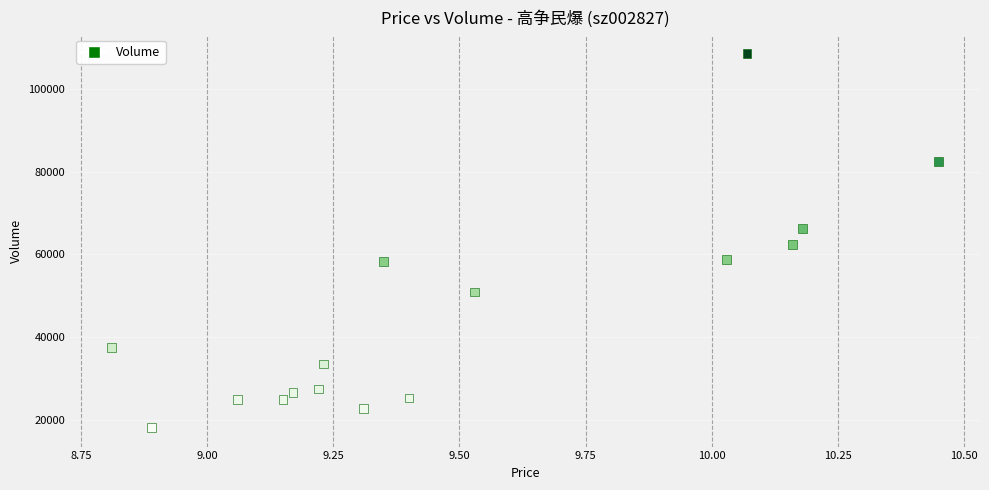

What is the range of Y values (max minus min)?

90459